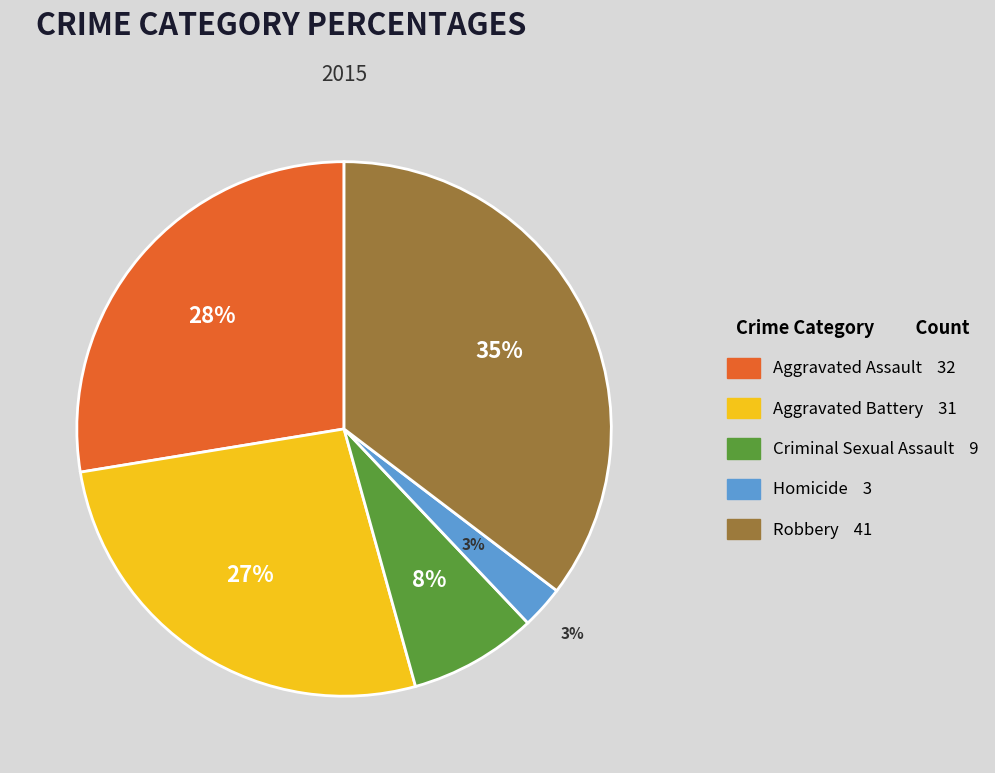

To the nearest percent, what portion does Aggravated Battery represent?

27%